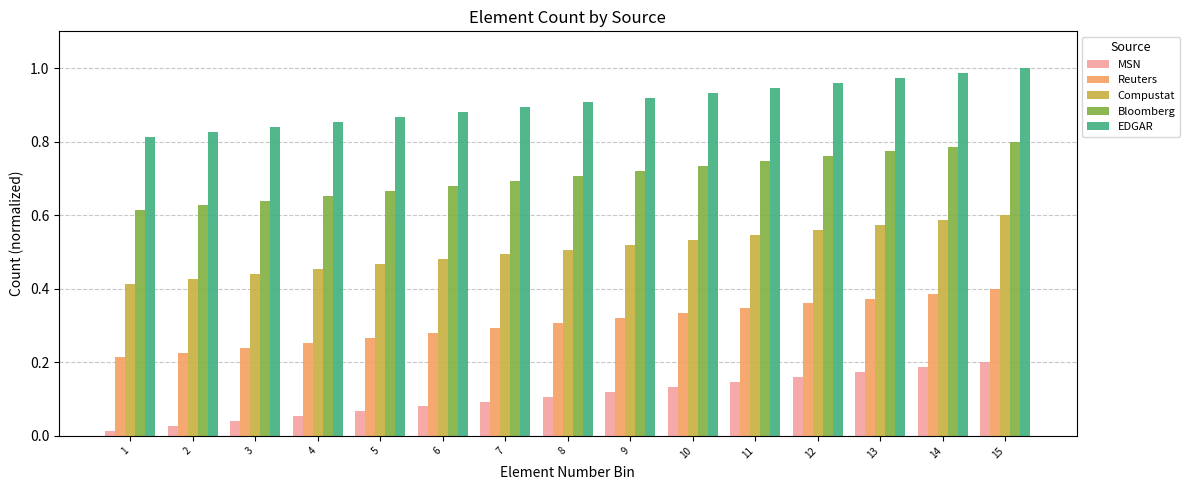

What is the sum of all Compustat values?

7.6